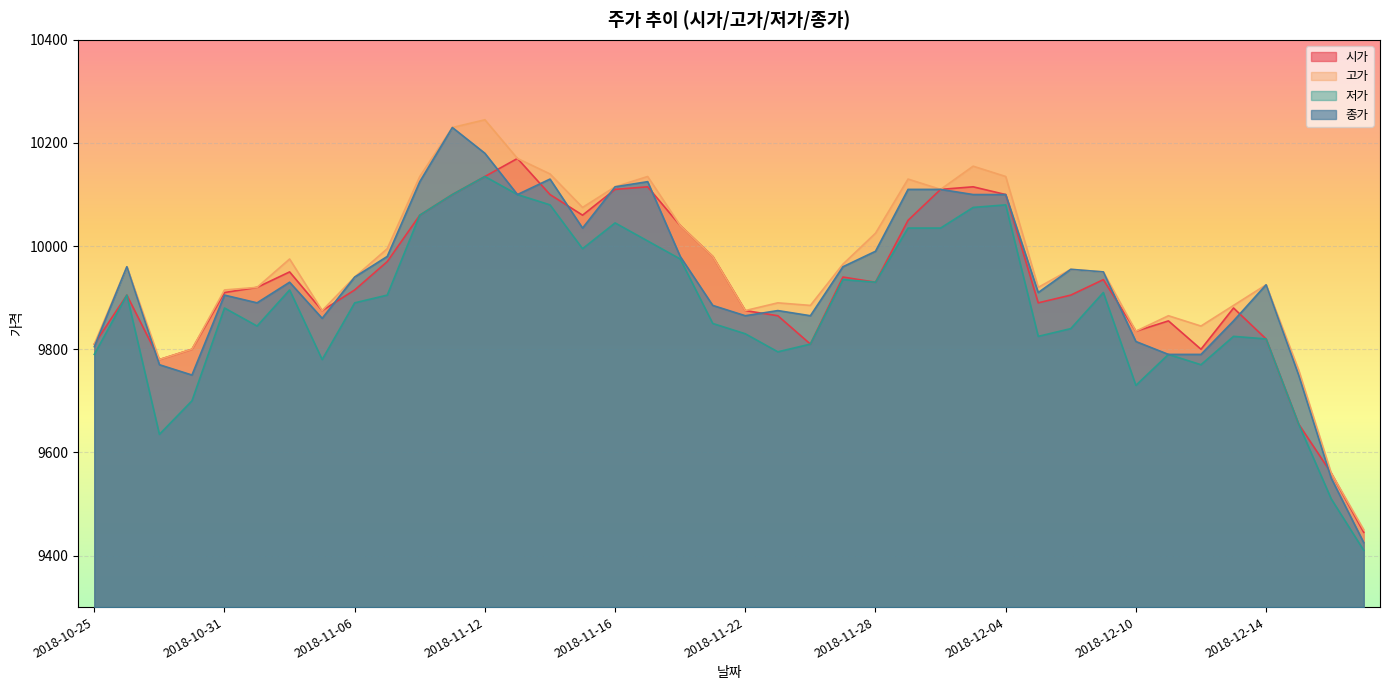

True or false: 시가 and 고가 intersect in this chart.

False